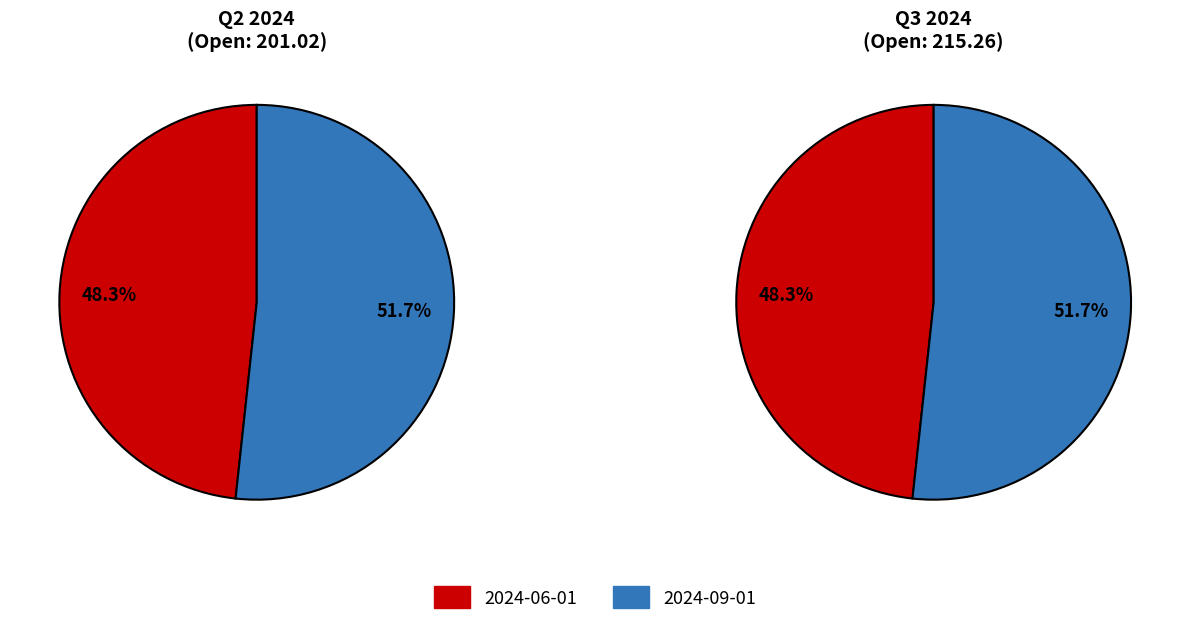

How much of the chart is everything except 2024-09-01?

48.3%